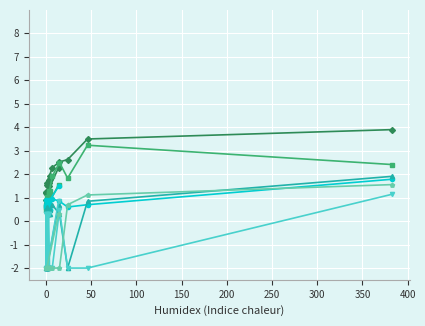

True or false: col_1 and col_9 intersect in this chart.

False